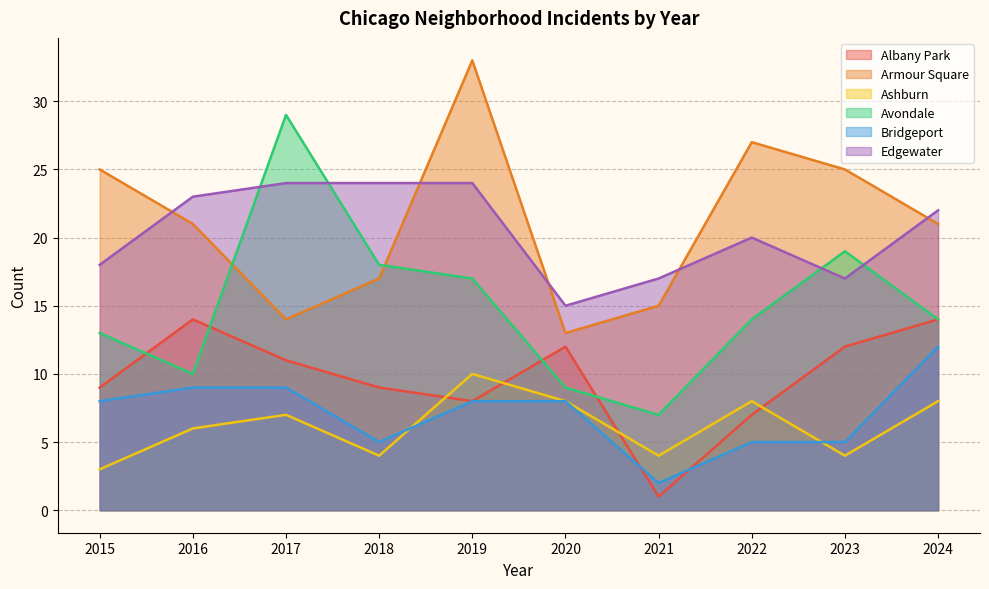

The value of Edgewater at 2018 is 10. True or false?

False